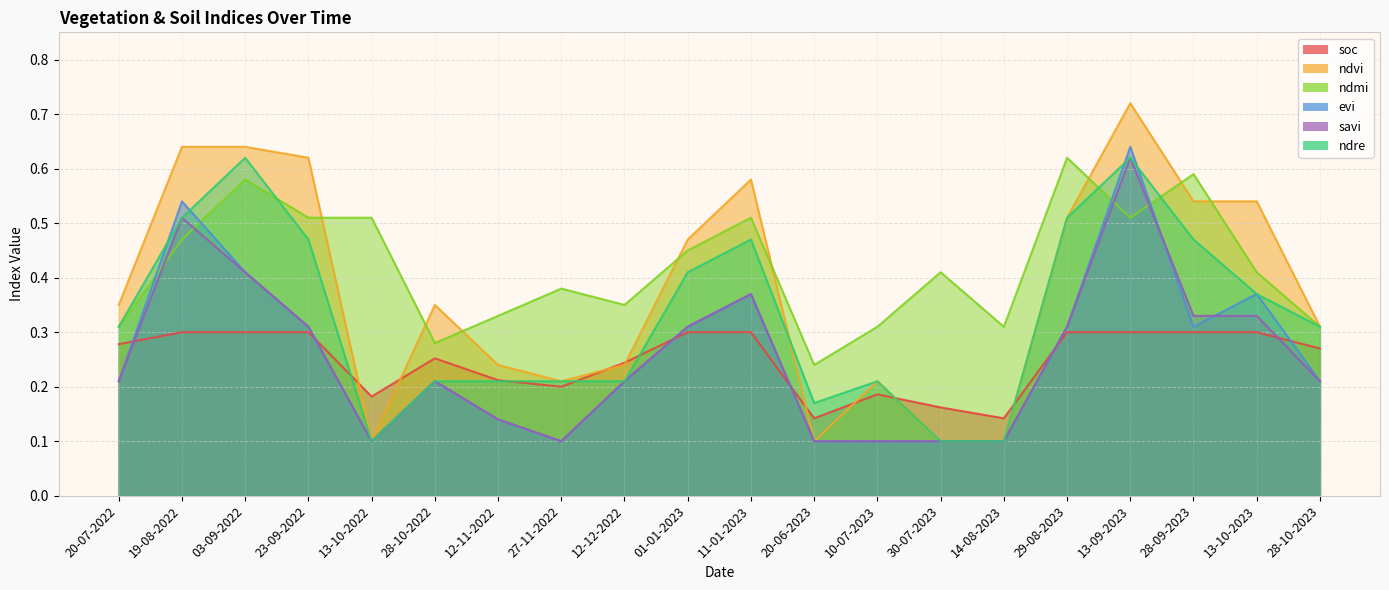

Where do soc and ndre first cross each other?

23-09-2022 and 13-10-2022